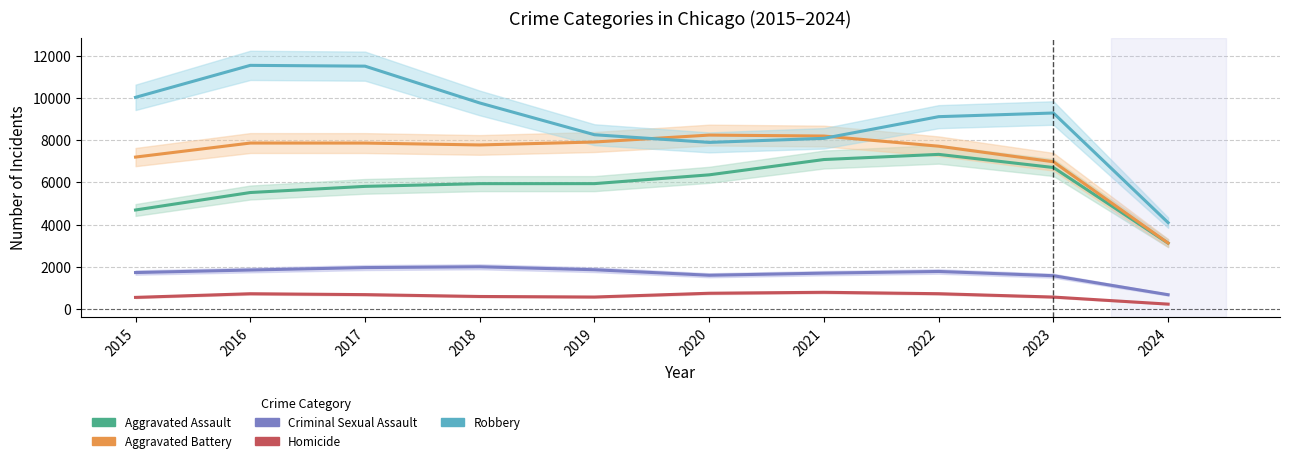

Is this an area chart (filled region under the line)?

No